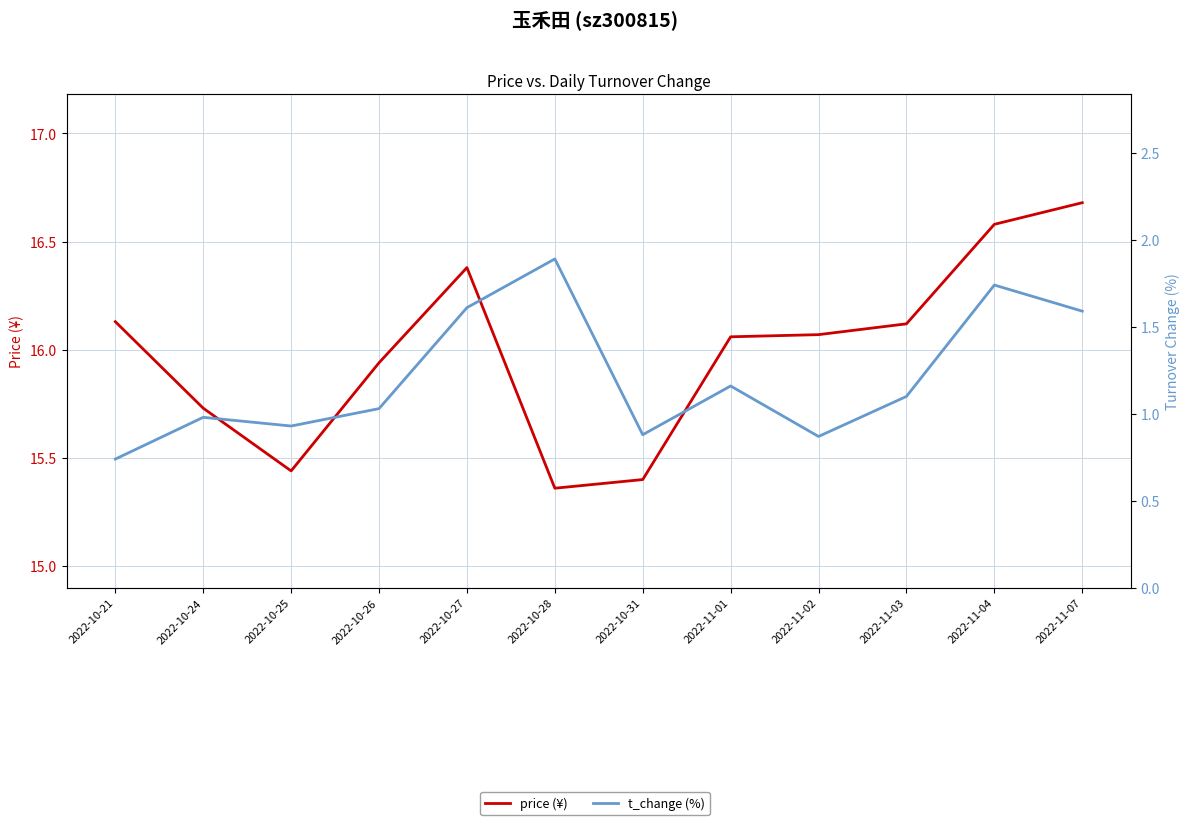

At which label does price (¥) reach its minimum?

2022-10-28